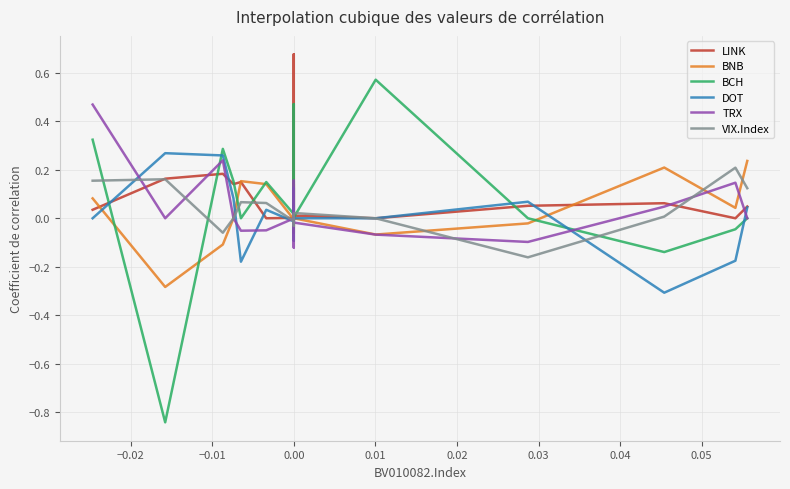

What is the minimum value shown in the chart?

-0.8